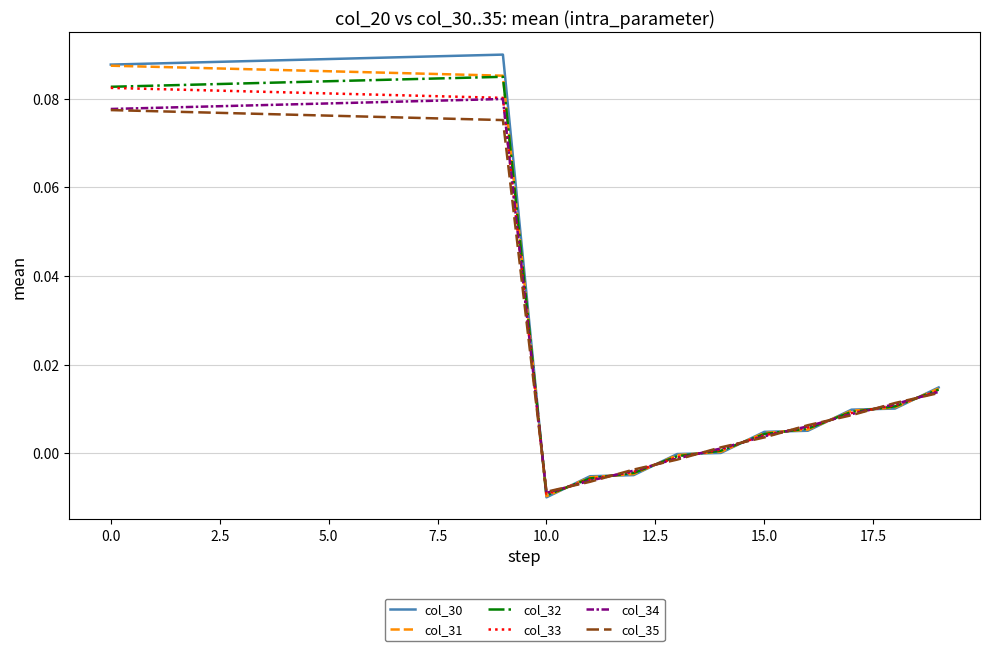

Which series has the widest spread of values?

col_30